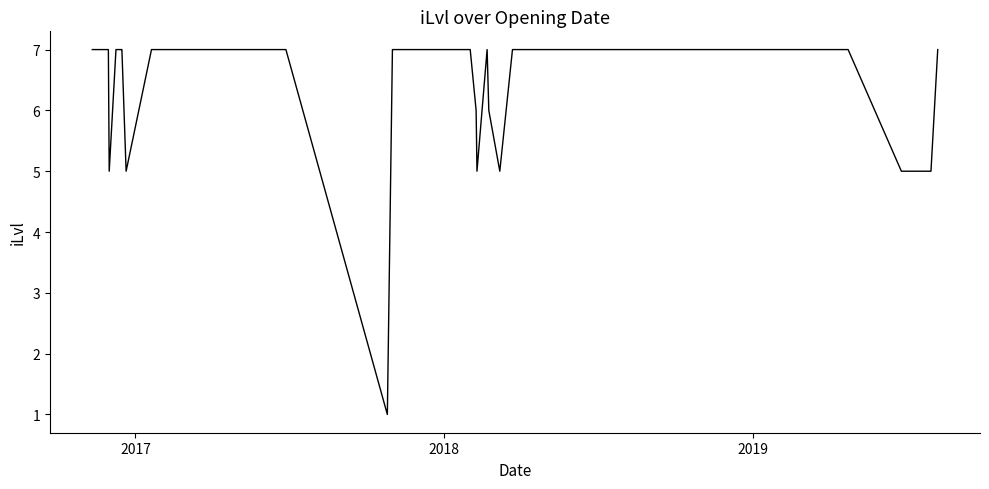

How many values are between 7 and 8?

31